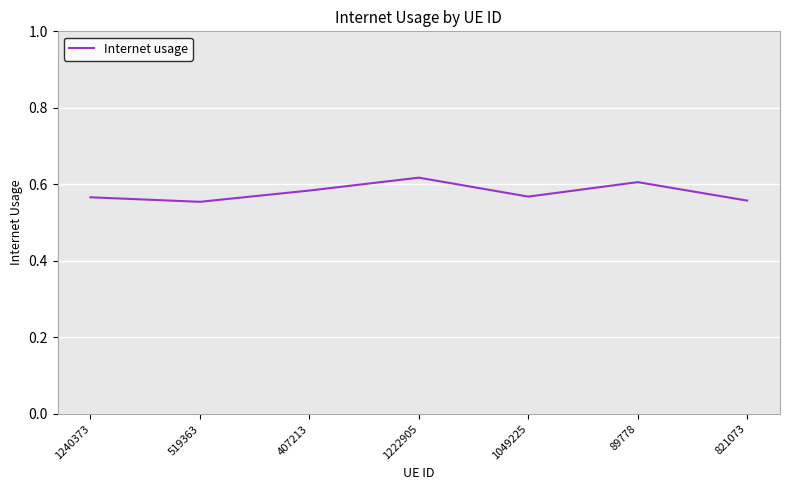

How many categories are shown in the chart?

7